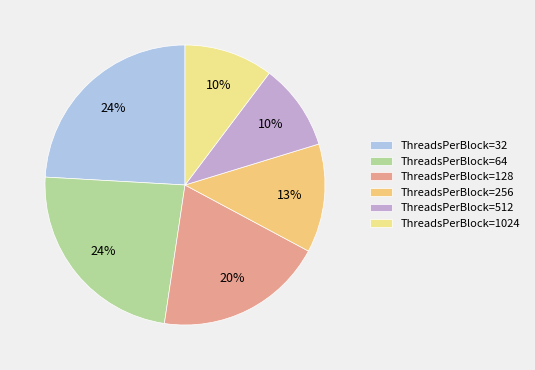

Does any single category account for the majority?

No